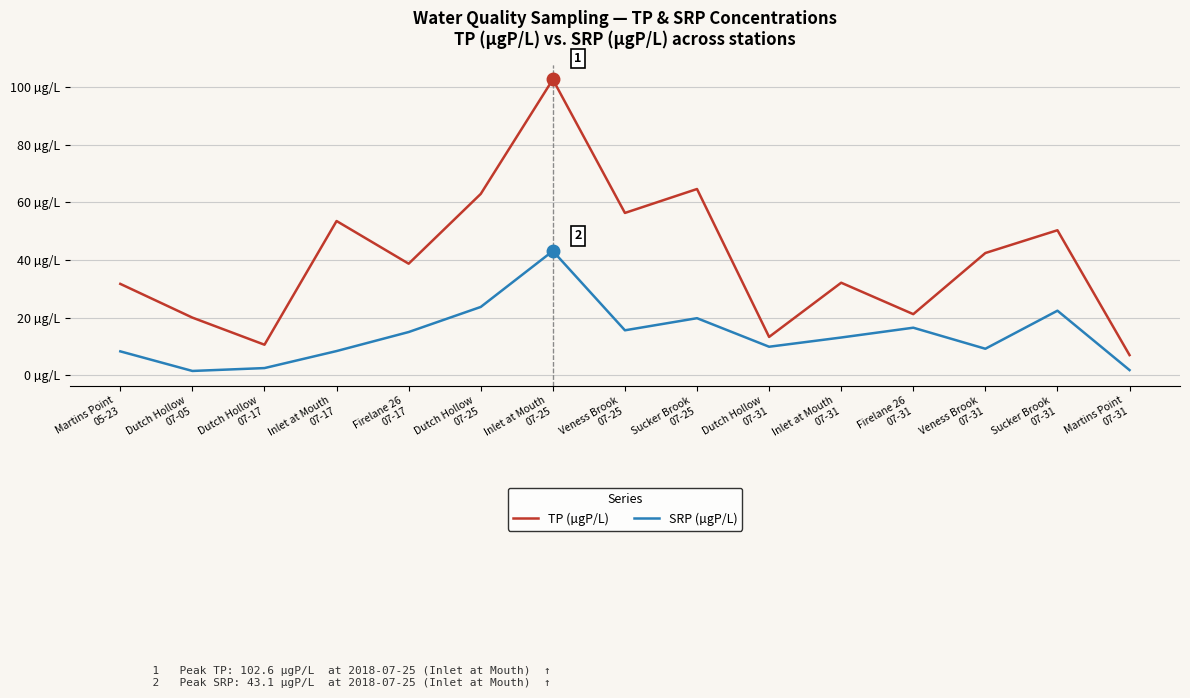

At which category does SRP (µgP/L) reach its first local valley?

Dutch Hollow
07-05